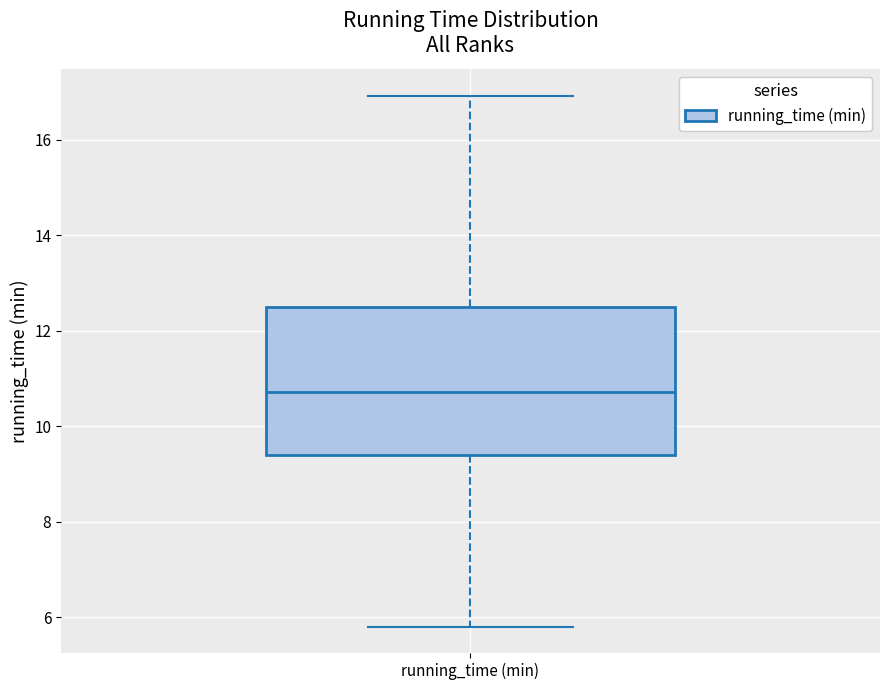

Read this box plot against the y-axis: the position of the median line, the range covered by the box, and the ends of both whiskers. The values are not printed on the chart, so give them approximately, as read against the axis.

median 10.8, box 9.4 to 12.6, whiskers 5.8 to 17.0